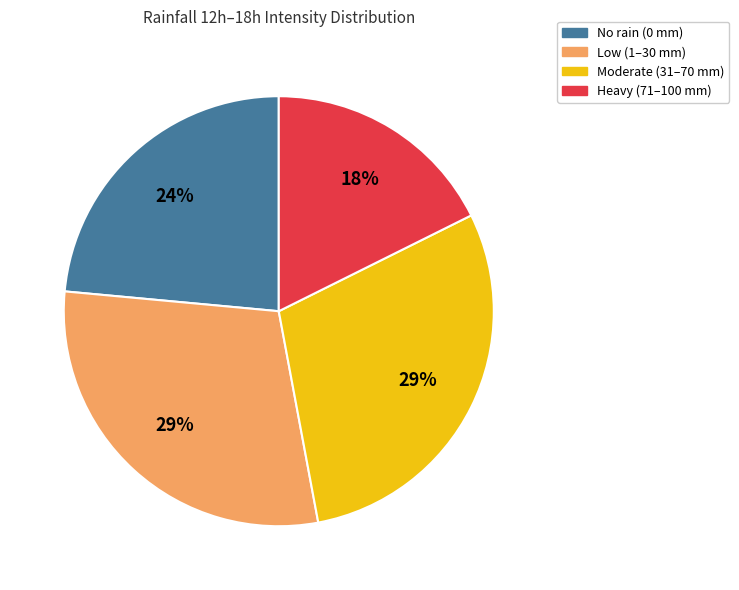

To the nearest percent, what is the average slice percentage?

25%